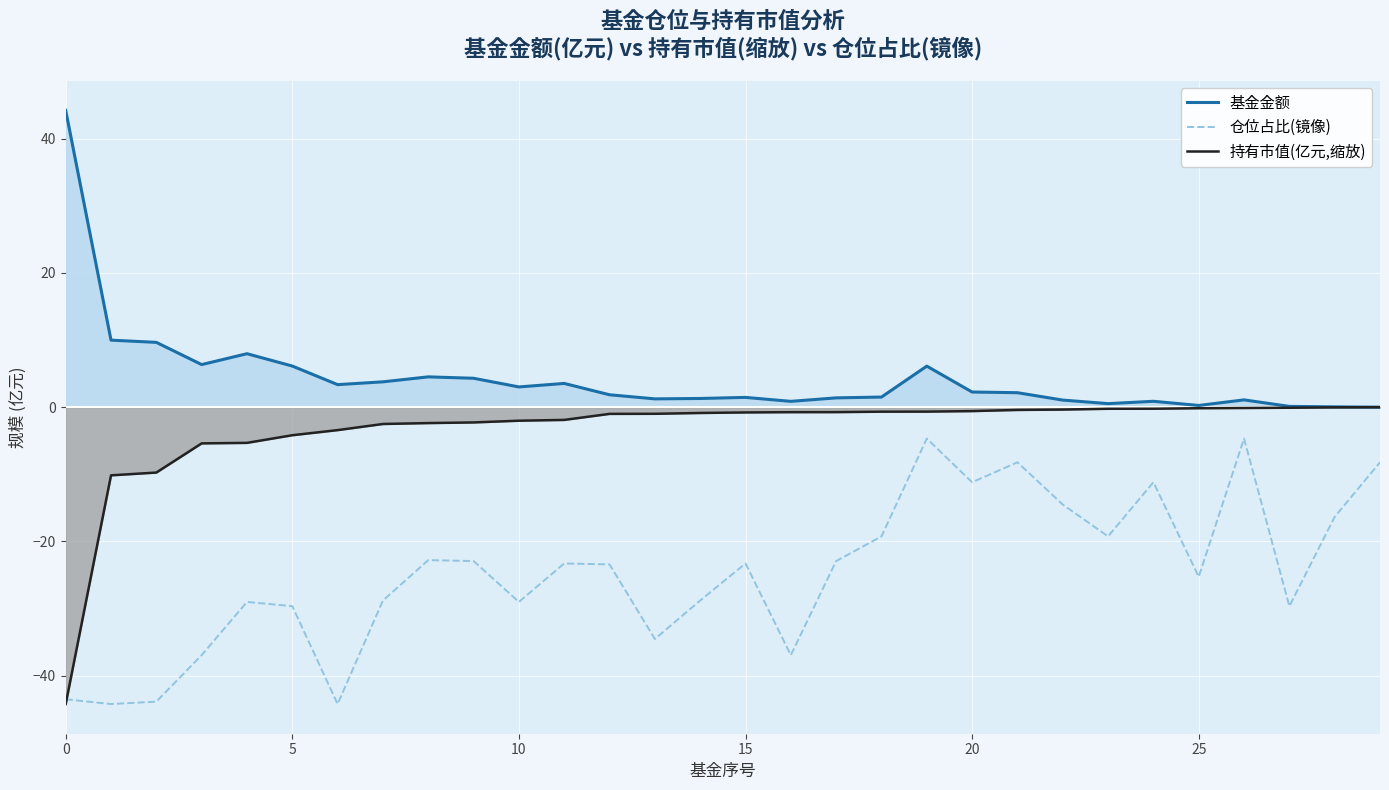

Between 9 and 28, which is larger?

9